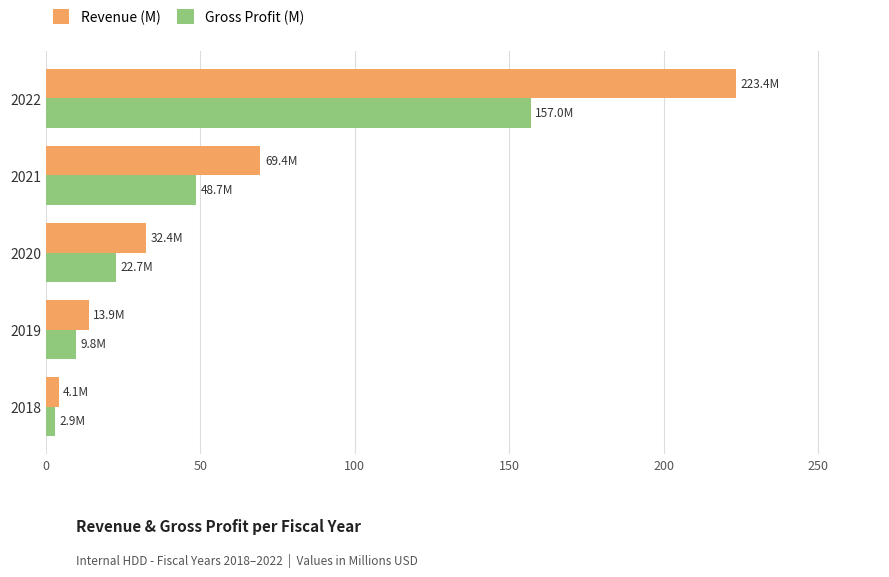

Which label corresponds to the smallest value in the chart?

2018